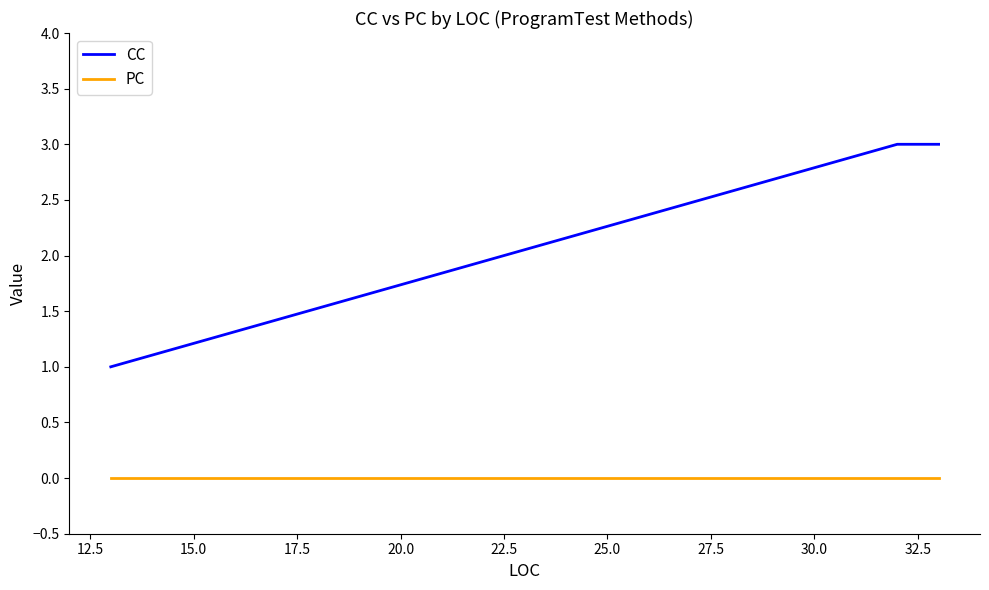

True or false: CC has a value of 1 at 15.0.

True